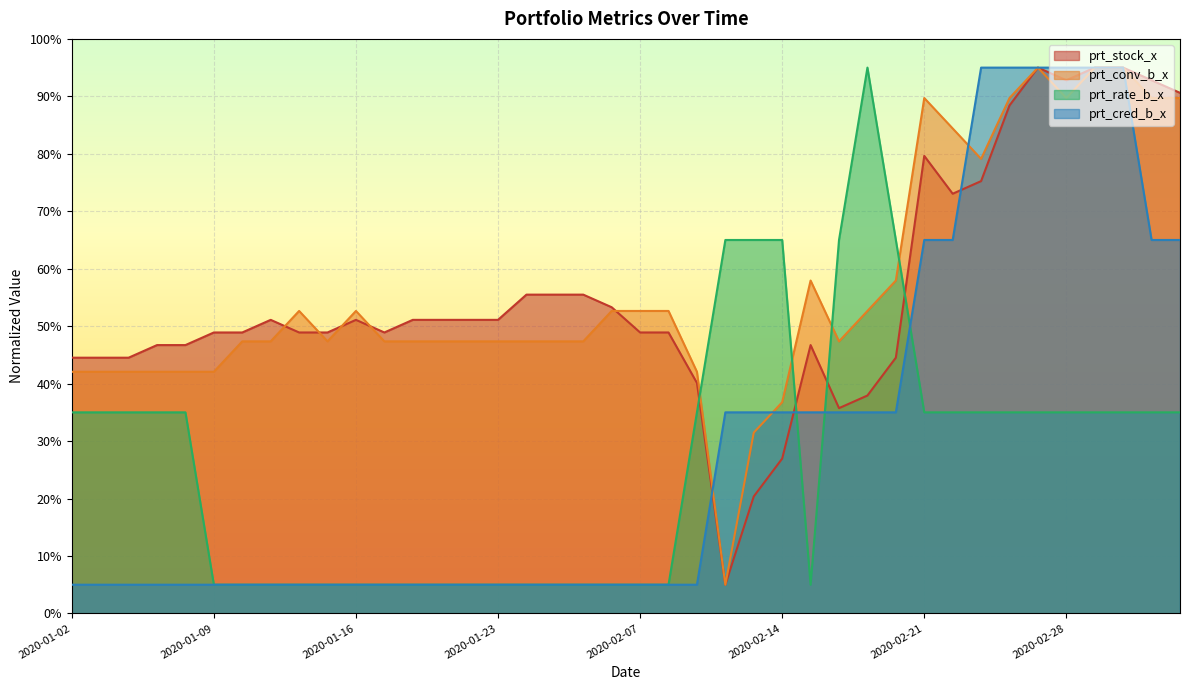

At which label does prt_conv_b_x first exceed 47?

2020-01-10